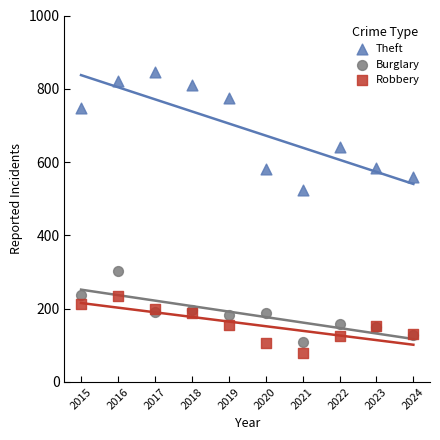

Which series reaches the maximum Y coordinate?

Theft